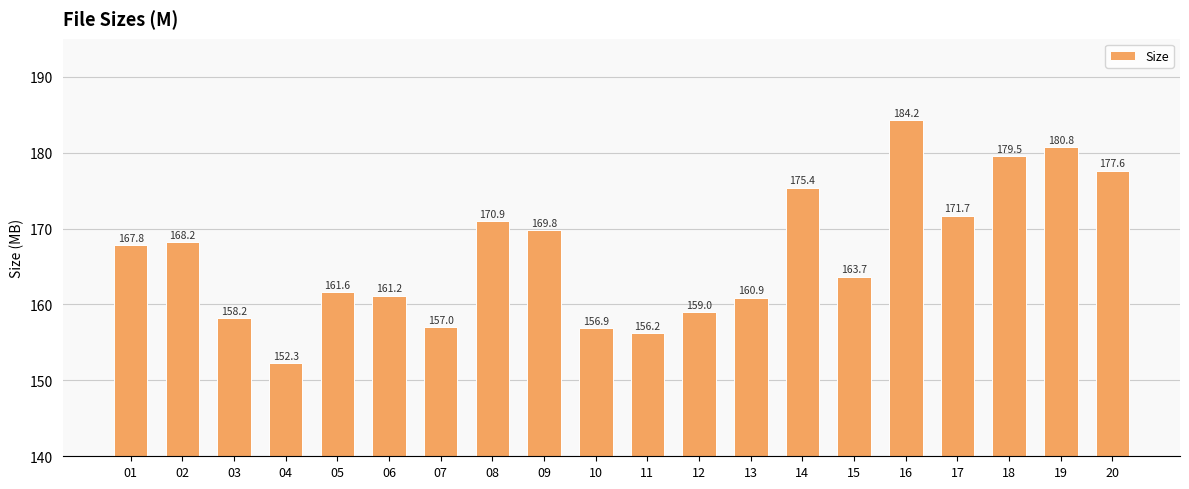

How many data points does each series have?

20